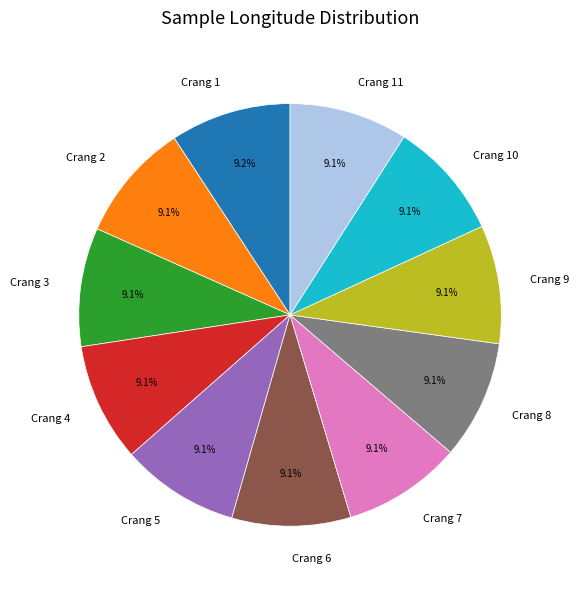

Does any single category account for the majority?

No